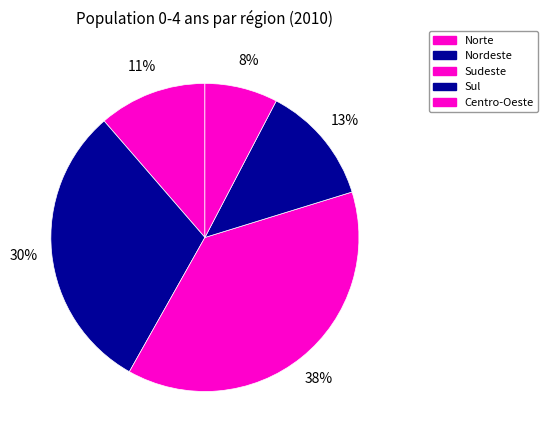

To the nearest percent, what portion does Norte represent?

11%